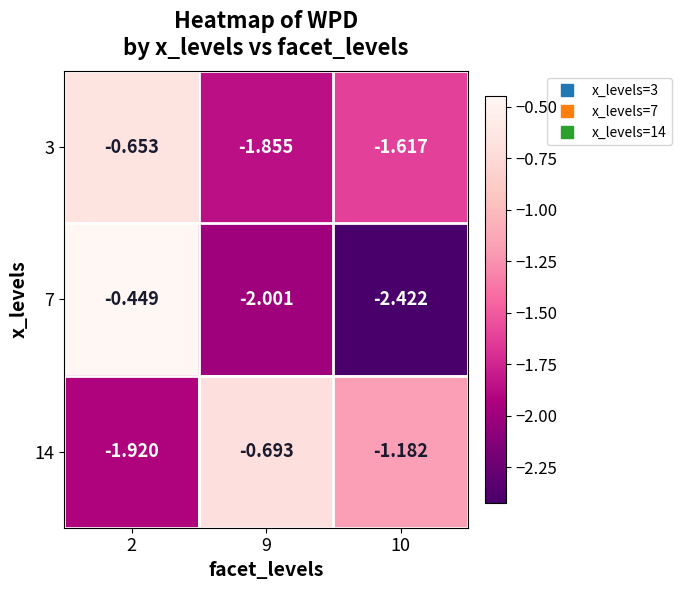

Which series has the largest range (max minus min)?

7